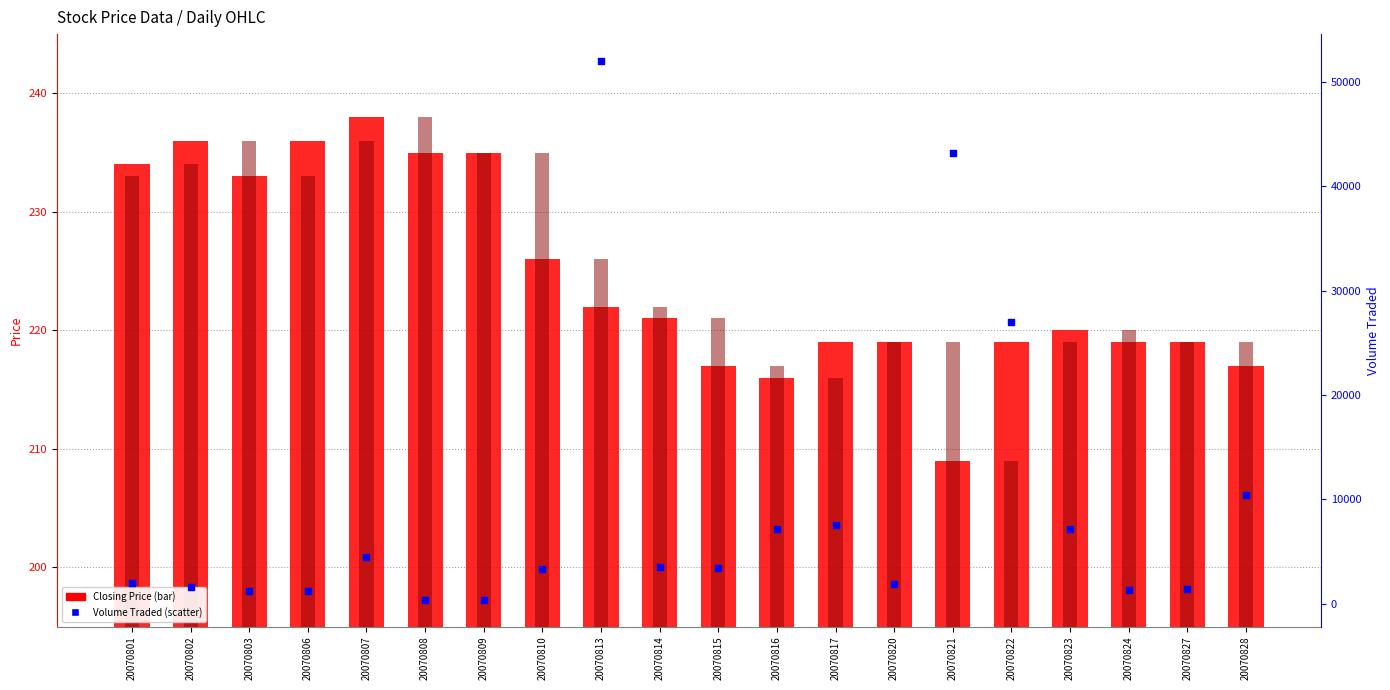

At how many categories does at least one series exceed 49347?

1